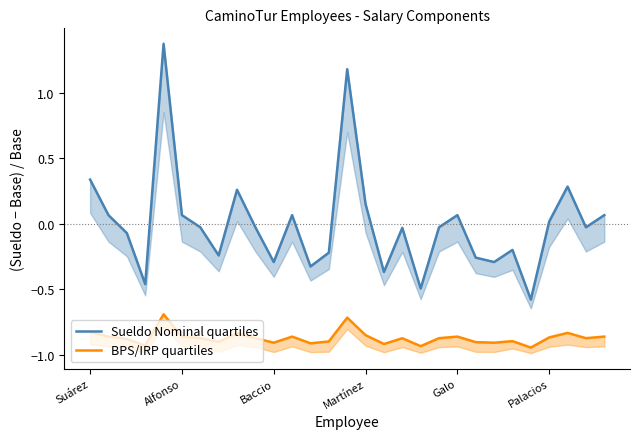

What are all the series names shown in the legend?

Sueldo Nominal quartiles, BPS/IRP quartiles